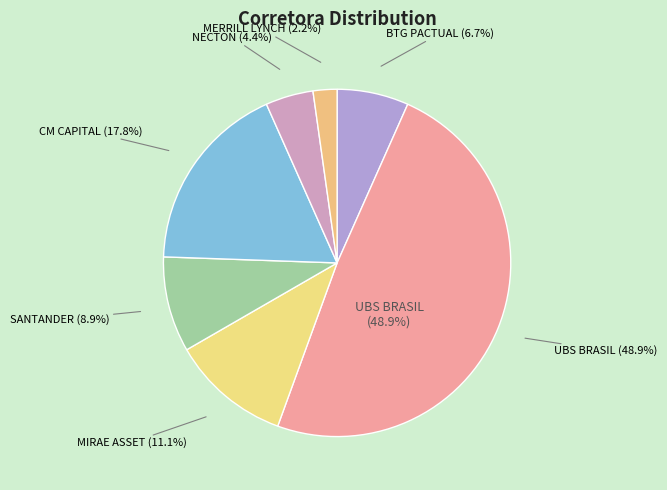

Between CM CAPITAL MARKETS CCTVM LTDA and NECTON INVESTIMENTOS S.A. CVMC, which is larger?

CM CAPITAL MARKETS CCTVM LTDA